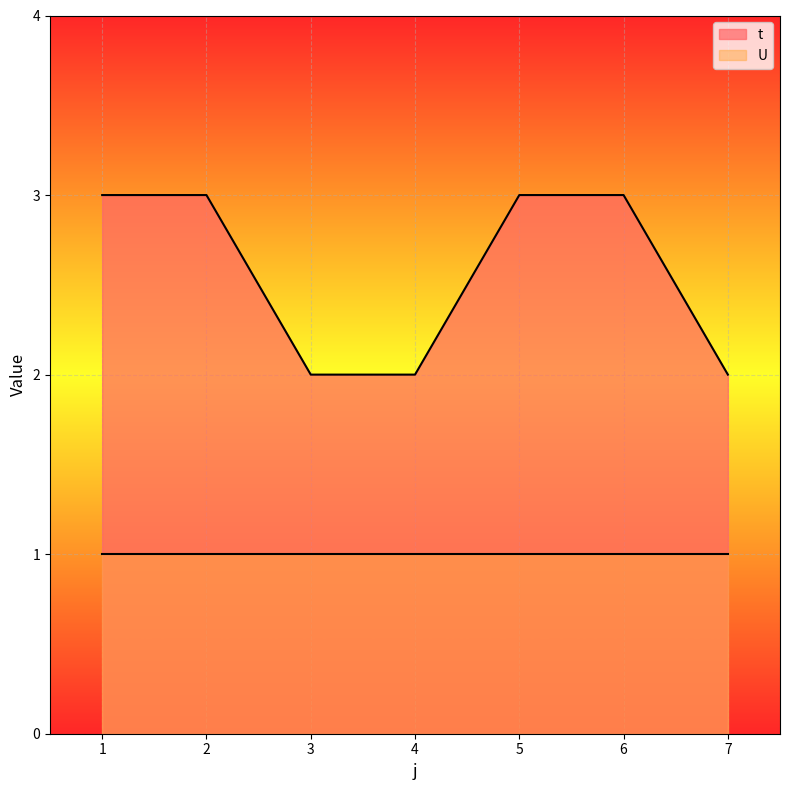

True or false: there are more than 2 points higher than both neighbors.

False